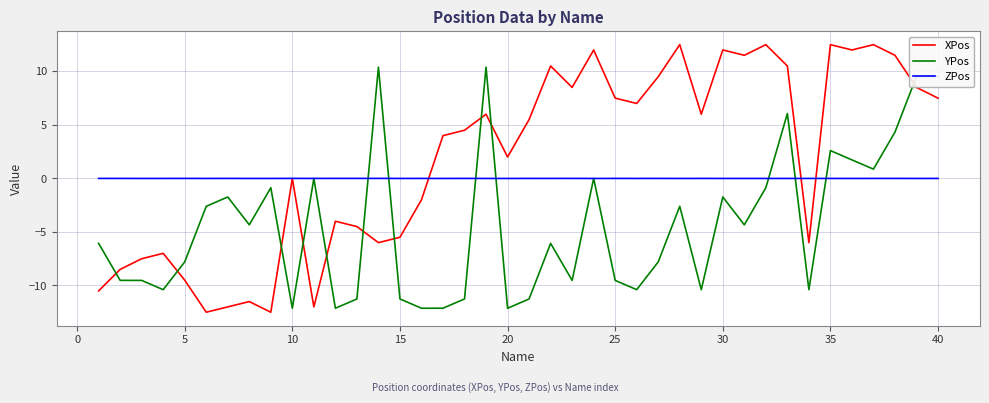

After their last crossing, which series has the higher values: YPos or XPos?

YPos